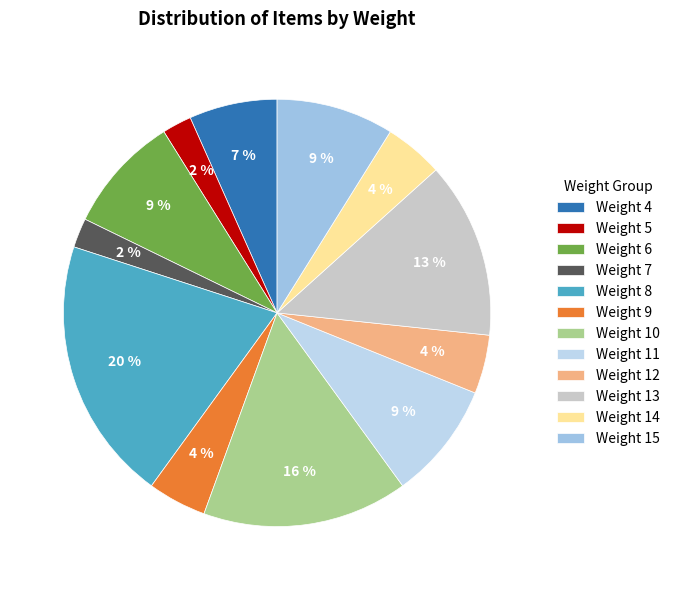

Does Weight 8 represent more than half of the total?

No